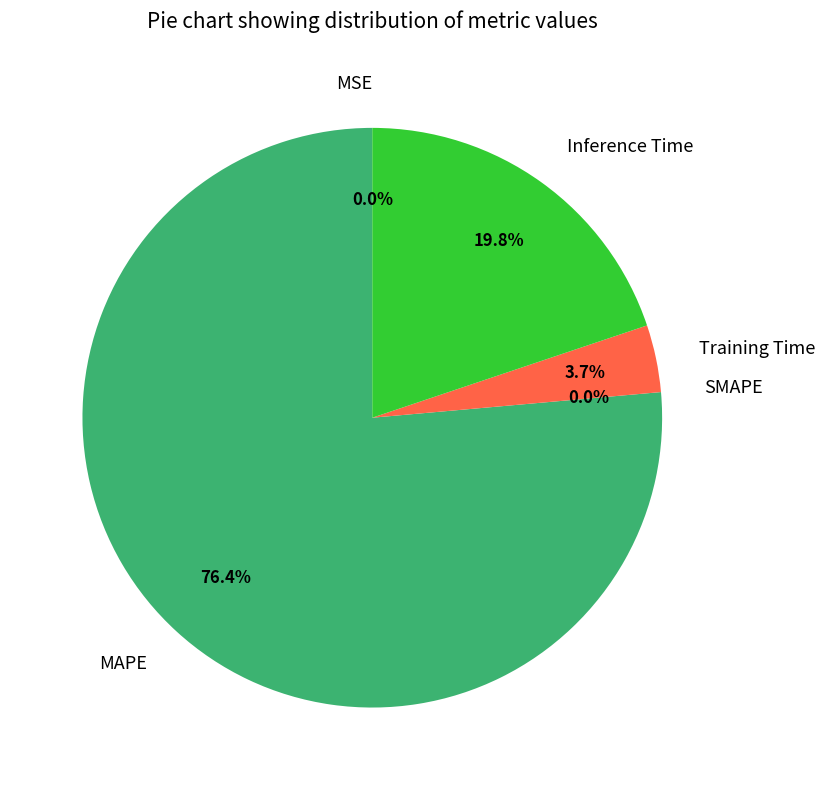

Combined, do MSE and Inference Time account for over 50%?

No